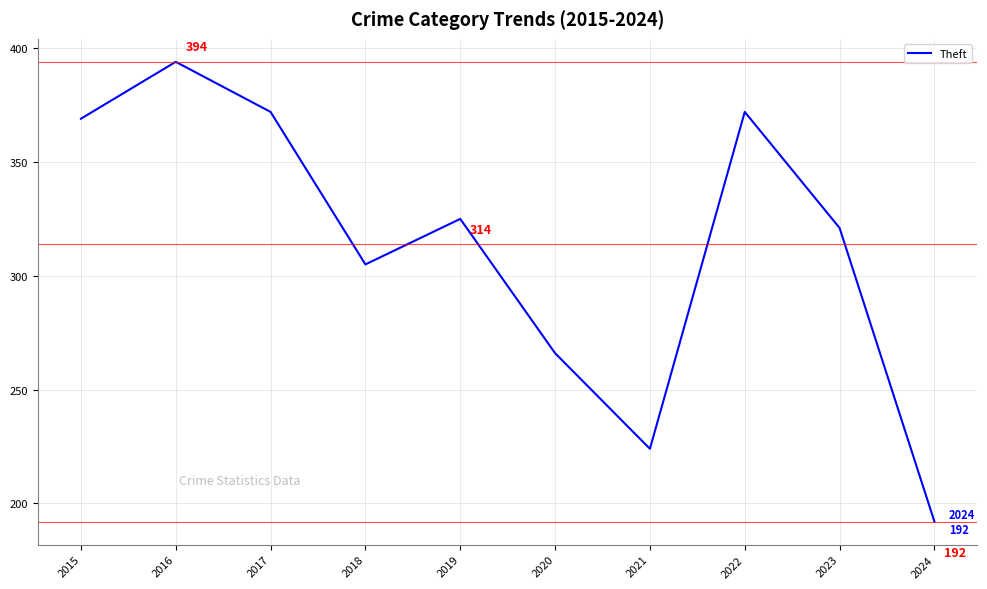

How many interior local peaks (higher than both neighbors) does the data have?

3